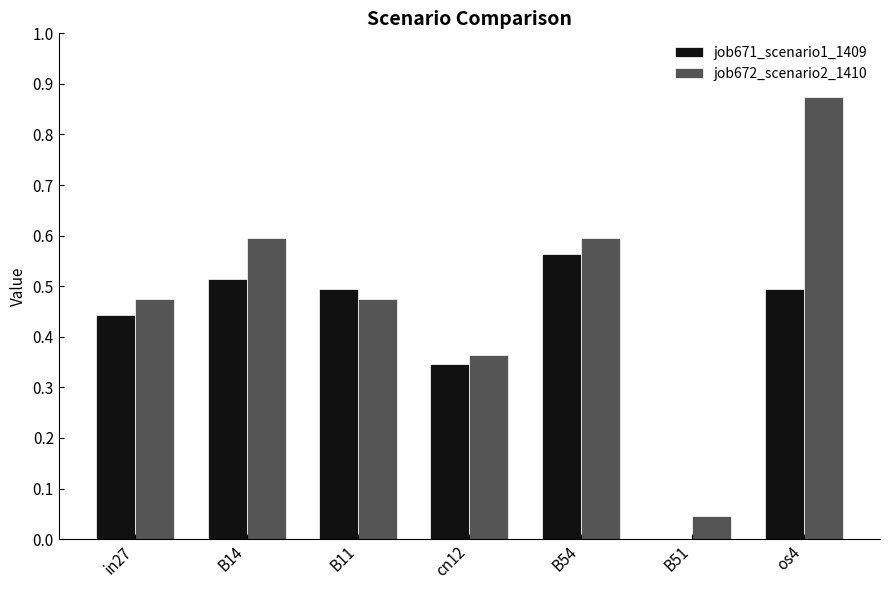

Which series has the largest range (max minus min)?

job672_scenario2_1410